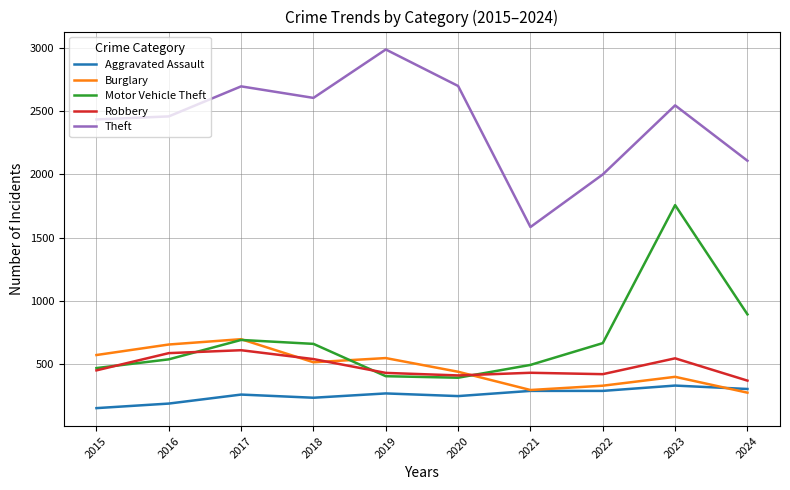

Which series changed the most between 2019 and 2022?

Theft